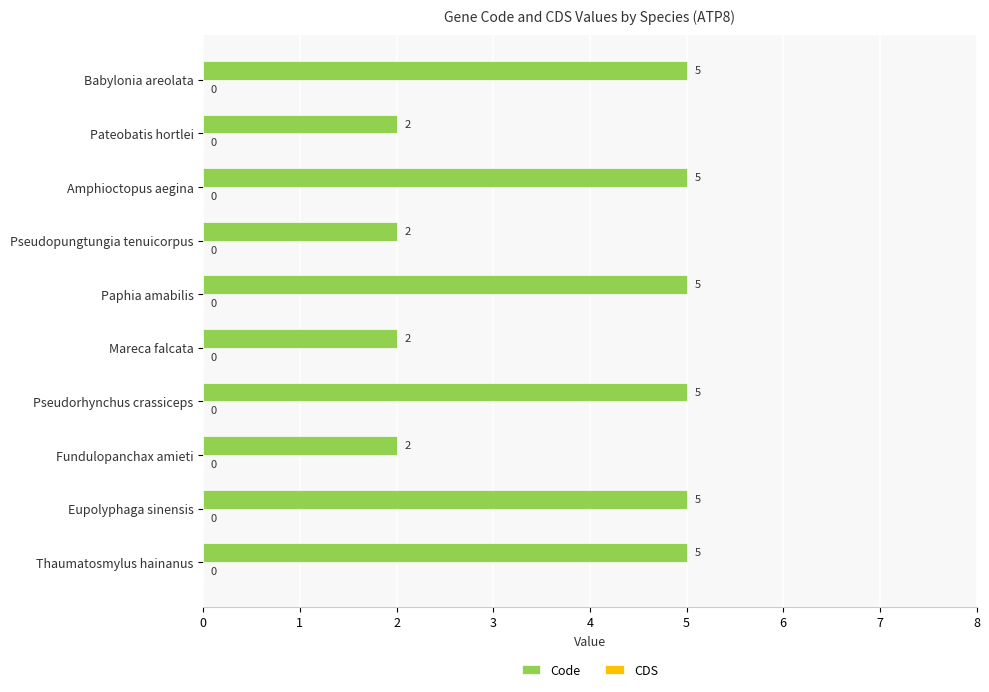

How many series are shown in this chart?

1